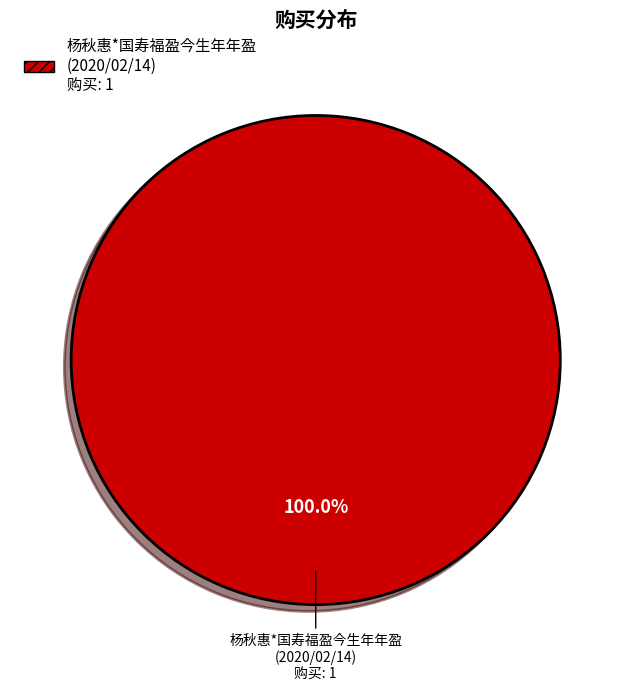

How many slices are in this pie chart?

1